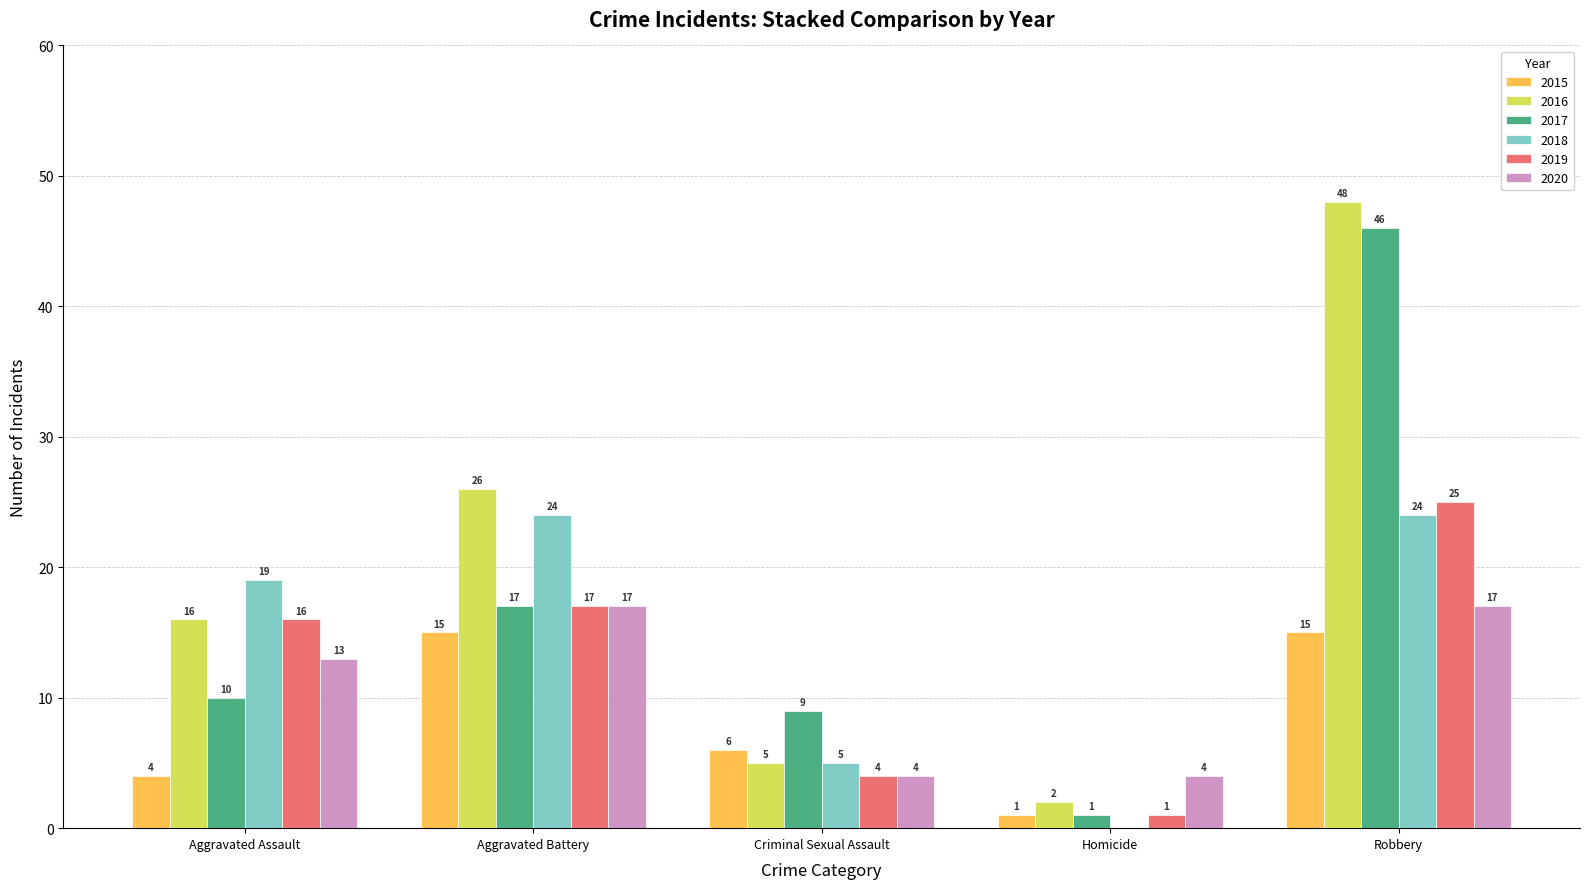

Which series changed the most between Aggravated Battery and Robbery?

2017